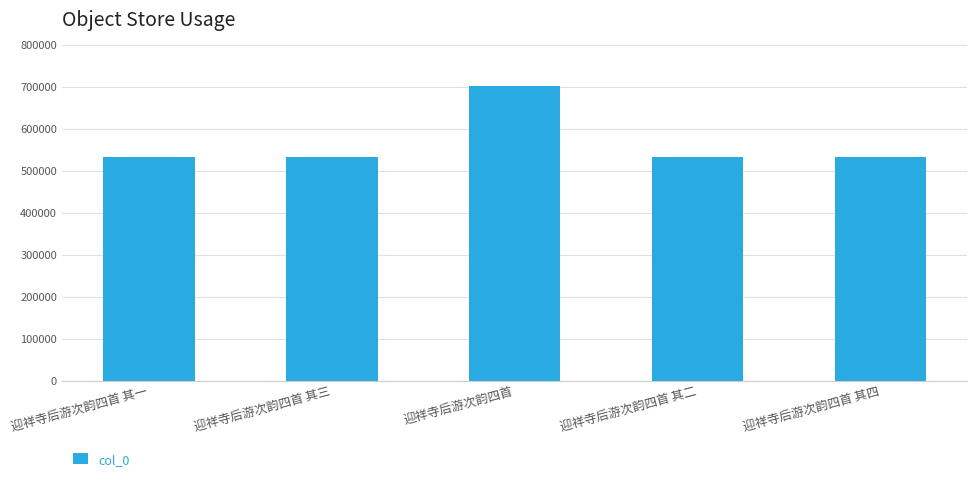

What is the sum of the values at 迎祥寺后游次韵四首 其三 and 迎祥寺后游次韵四首?

1233384